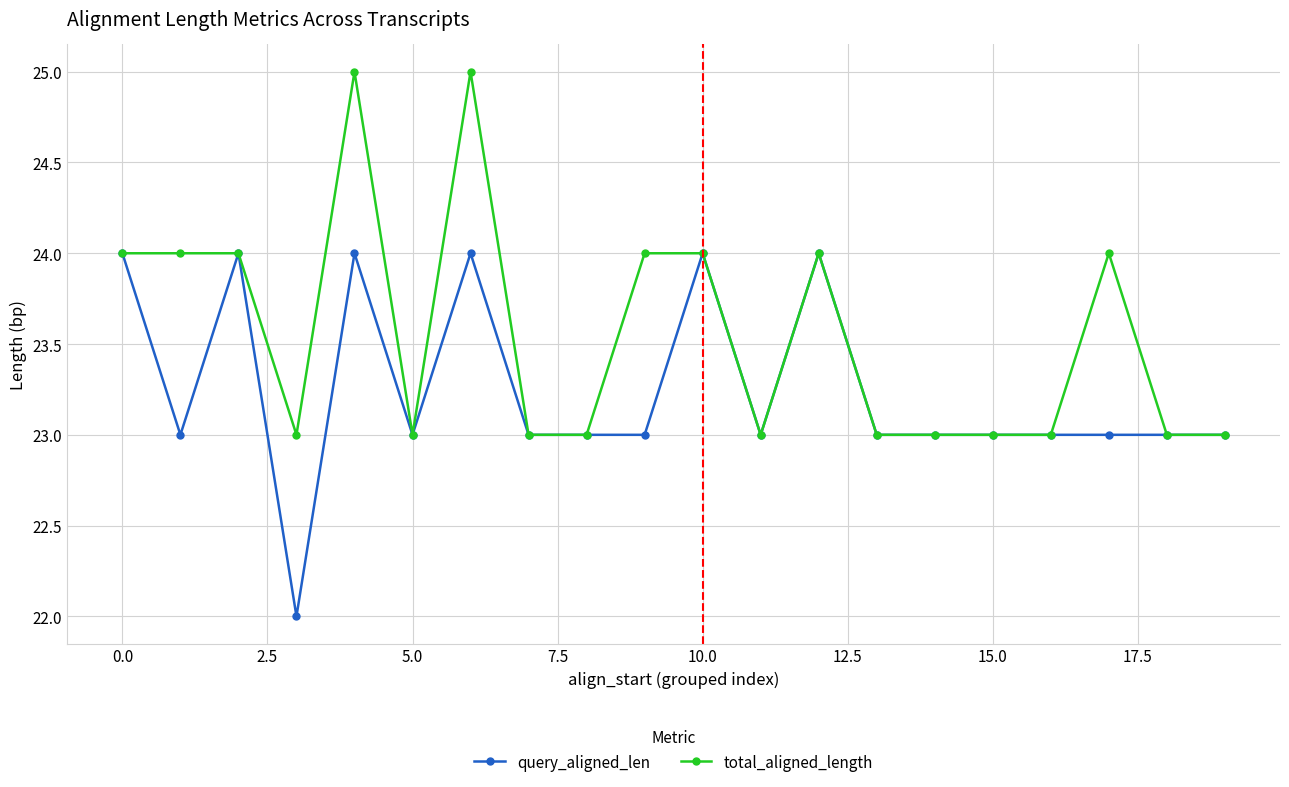

List the series in order of their overall mean, highest first.

total_aligned_length, query_aligned_len